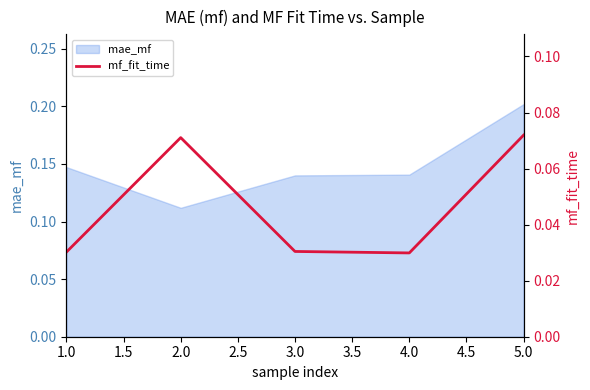

At which label is mae_mf closest to 0?

2.0